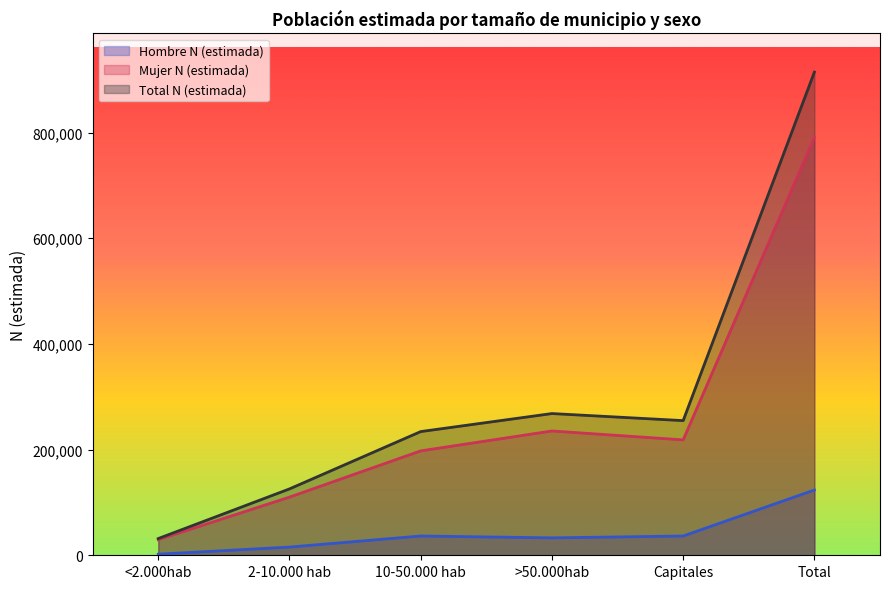

True or false: Hombre N (estimada) and Total N (estimada) cross at least once.

False